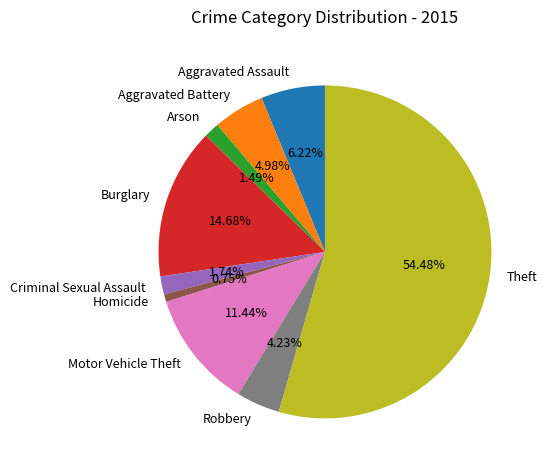

What is the total percentage of Arson and Criminal Sexual Assault?

3.2%